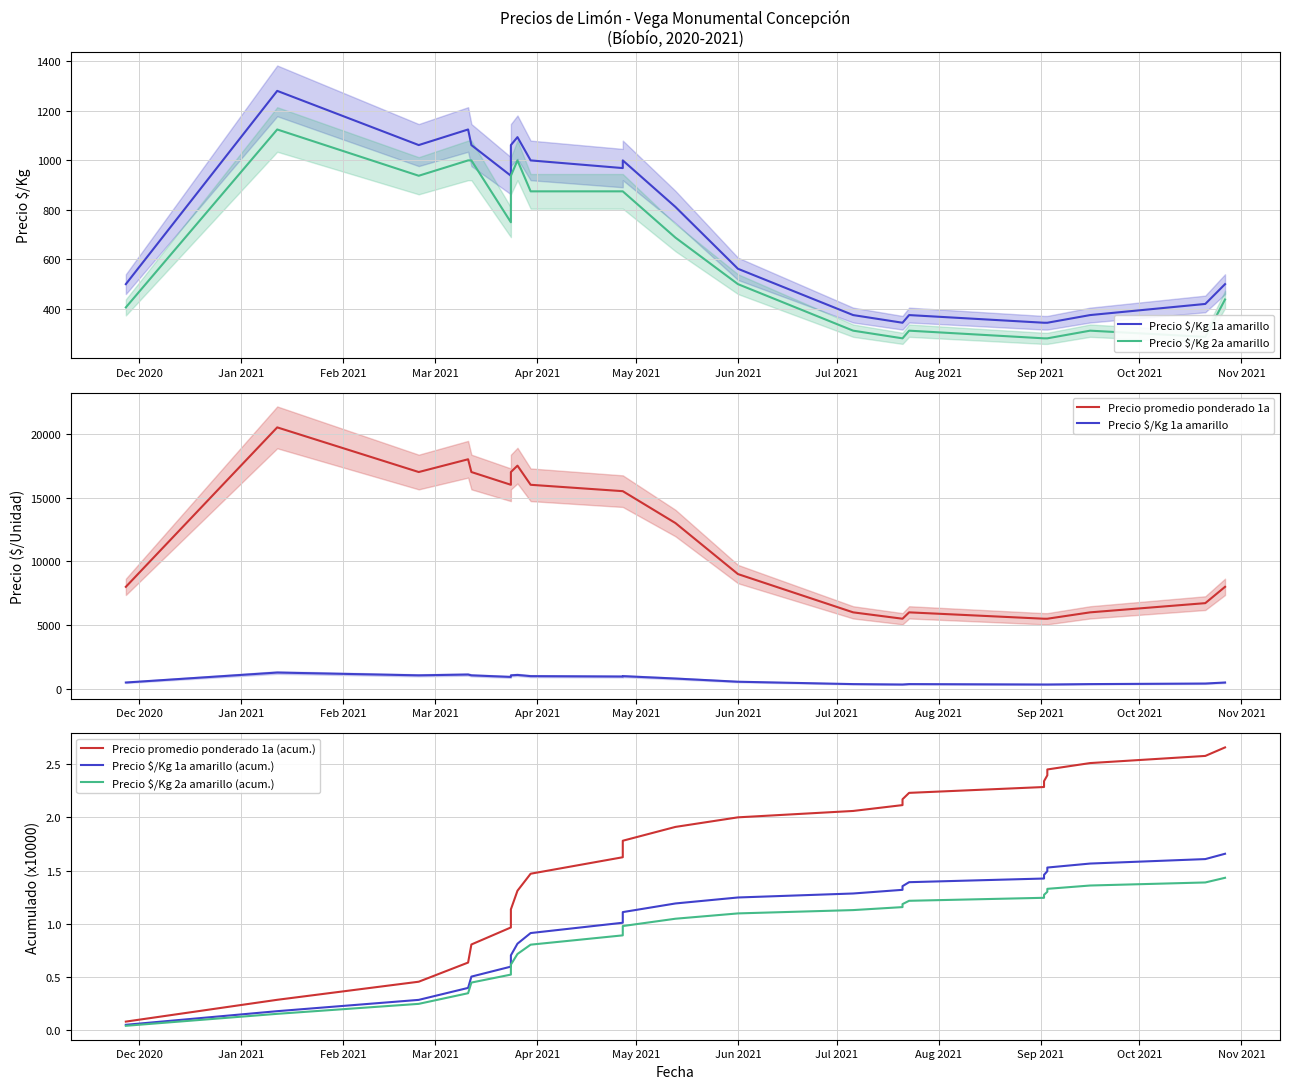

Reading left to right, extract all data points from this chart.

Precio $/Kg 1a amarillo: 500.0	1281.0	1062.0	1125.0	1062.0	938.0	1062.0	1094.0	1000.0	969.0	1000.0	812.0	562.0	375.0	344.0	344.0	375.0	344.0	344.0	344.0	344.0	375.0	420.0	500.0
Precio $/Kg 2a amarillo: 406.0	1125.0	938.0	1000.0	1000.0	750.0	938.0	1000.0	875.0	875.0	875.0	688.0	500.0	312.0	281.0	281.0	312.0	281.0	281.0	281.0	281.0	312.0	287.0	438.0
Precio promedio ponderado 1a: 8000.0	20500.0	17000.0	18000.0	17000.0	16000.0	17000.0	17500.0	16000.0	15500.0	15500.0	13000.0	9000.0	6000.0	5500.0	5500.0	6000.0	5500.0	5500.0	5500.0	5500.0	6000.0	6722.0	8000.0
Precio promedio ponderado 1a (acum.): 0.1	0.3	0.5	0.6	0.8	1.0	1.1	1.3	1.5	1.6	1.8	1.9	2.0	2.1	2.1	2.2	2.2	2.3	2.3	2.4	2.5	2.5	2.6	2.7
Precio $/Kg 1a amarillo (acum.): 0.1	0.2	0.3	0.4	0.5	0.6	0.7	0.8	0.9	1.0	1.1	1.2	1.2	1.3	1.3	1.4	1.4	1.4	1.5	1.5	1.5	1.6	1.6	1.7
Precio $/Kg 2a amarillo (acum.): 0.0	0.2	0.2	0.3	0.4	0.5	0.6	0.7	0.8	0.9	1.0	1.0	1.1	1.1	1.2	1.2	1.2	1.2	1.3	1.3	1.3	1.4	1.4	1.4